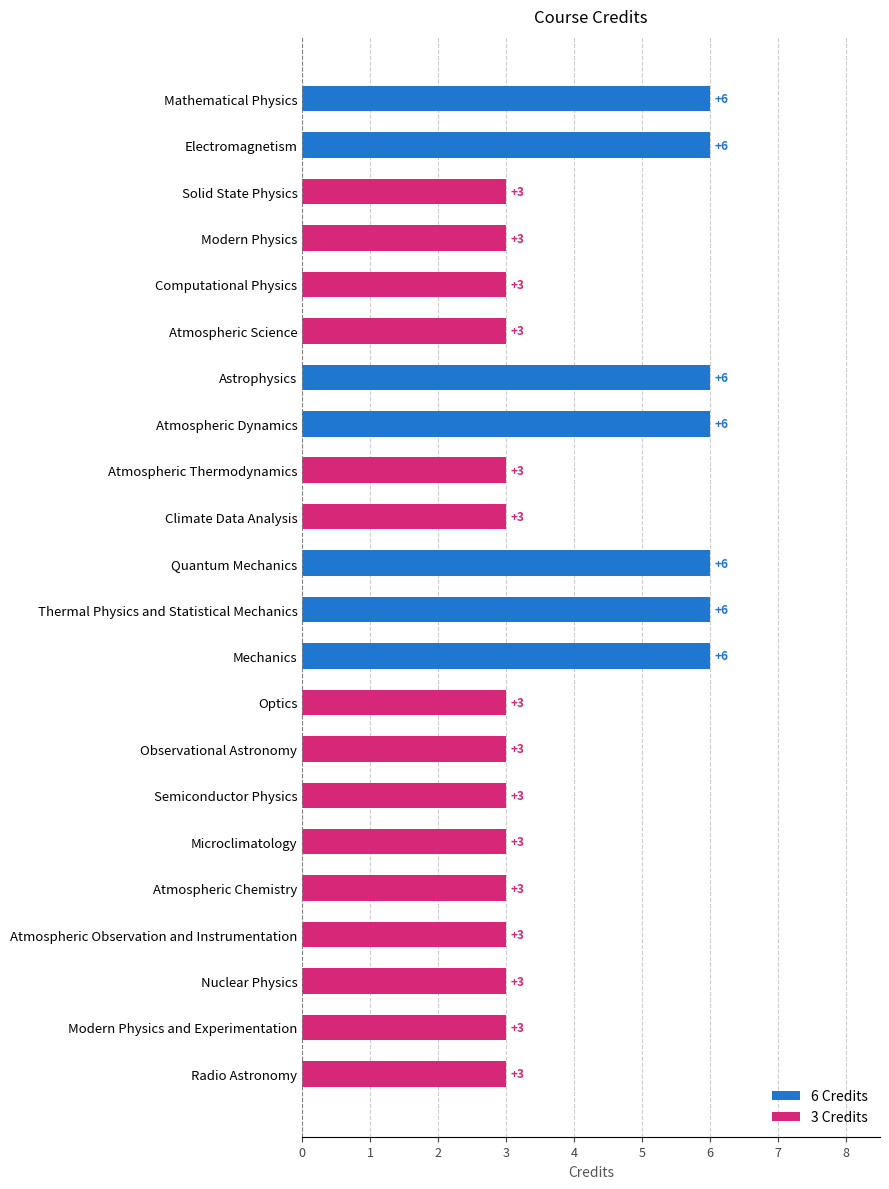

The chart shows a value of 3 at Semiconductor Physics. True or false?

True